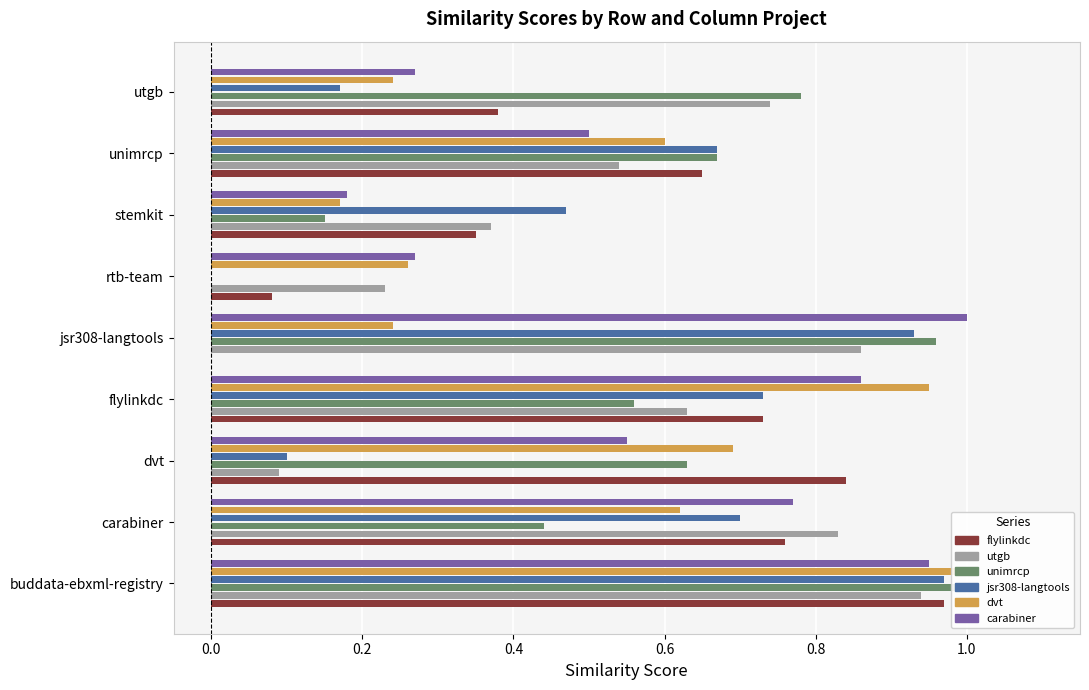

At how many categories does at least one series exceed 0?

9